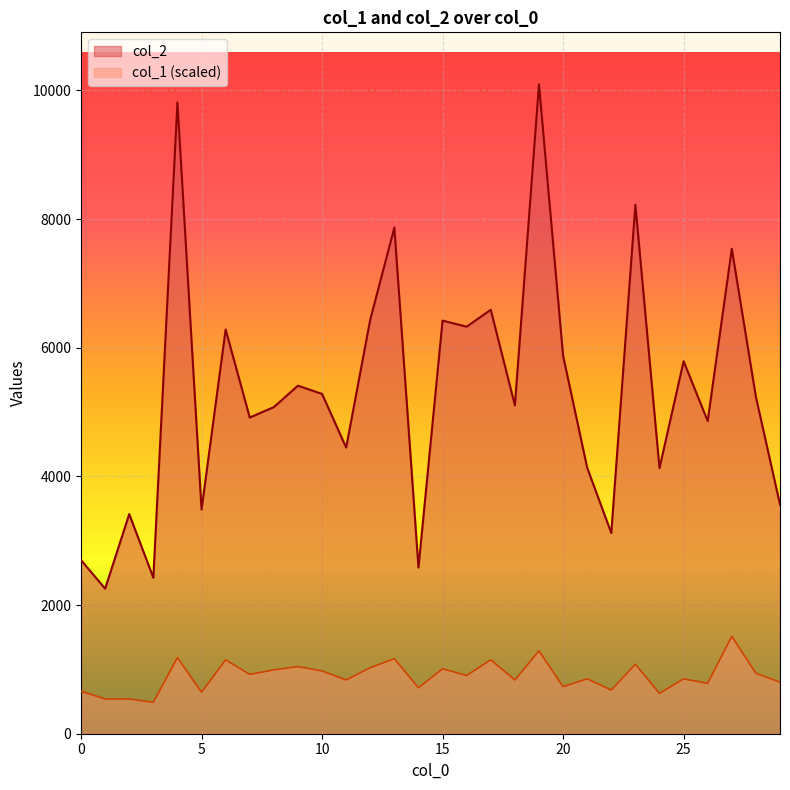

Does the chart display data point markers on the line(s)?

No